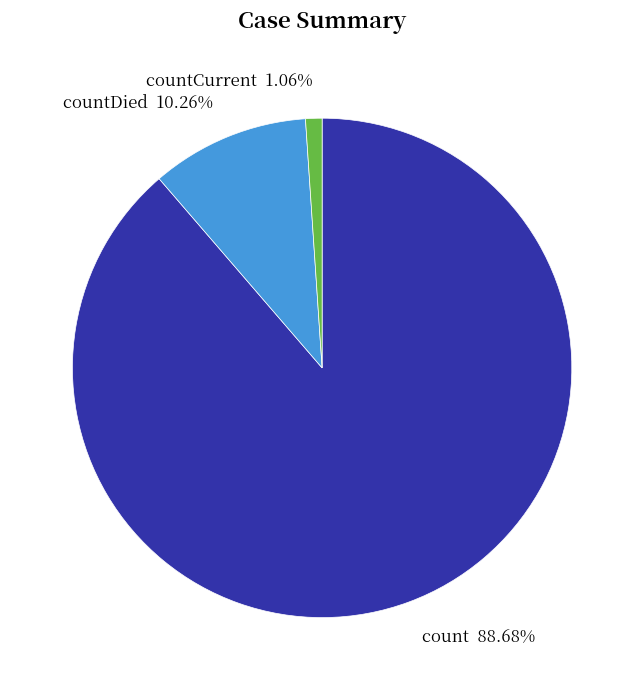

Do countCurrent and countDied together represent more than half of the pie?

No